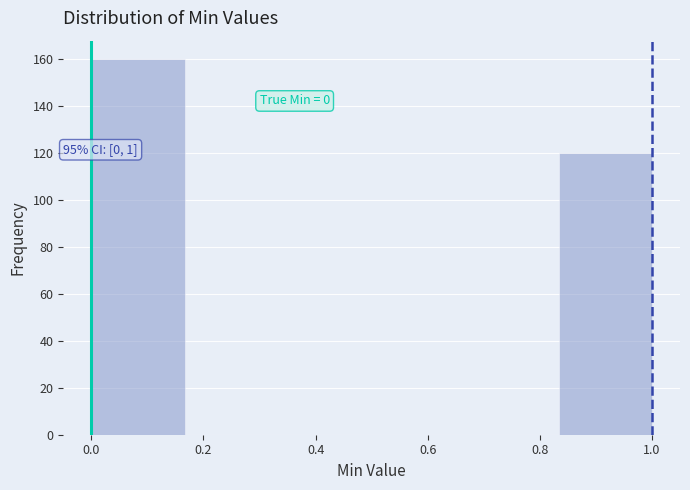

Over which range of the x-axis is the bar tallest?

0.00 to 0.16